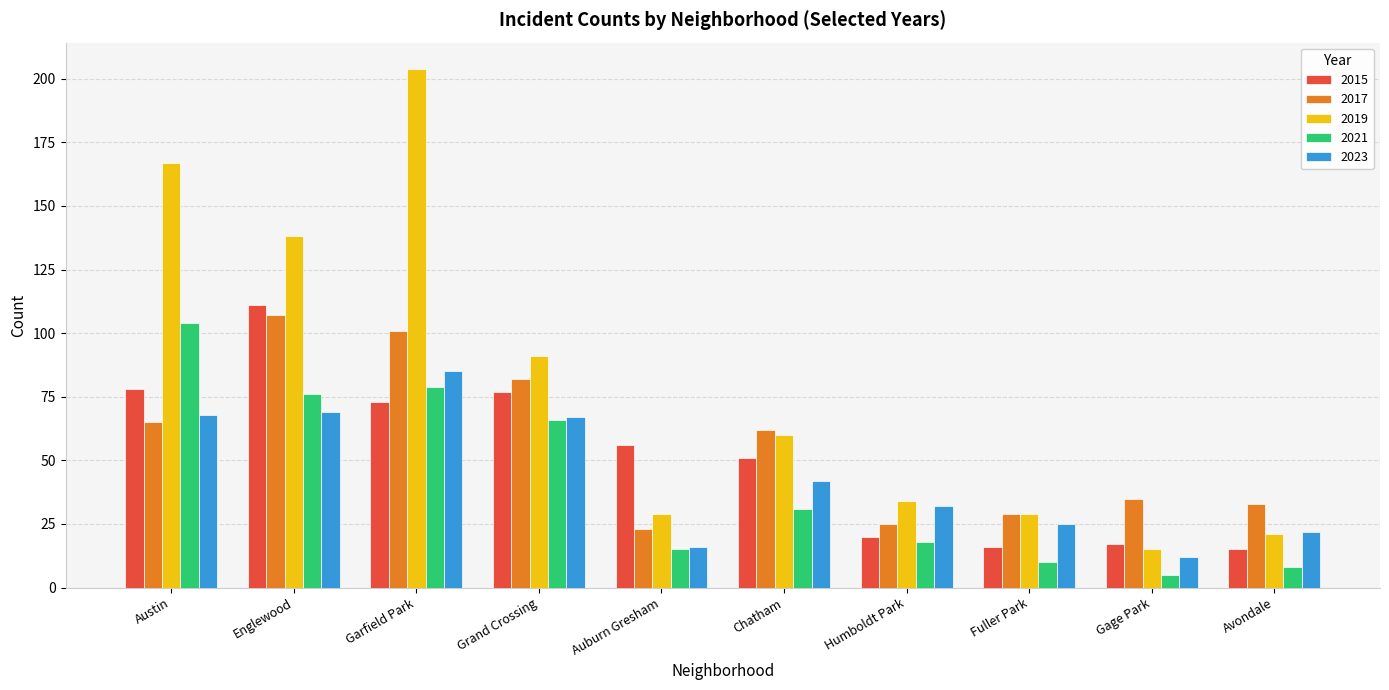

What is the sum of all 2023 values?

438